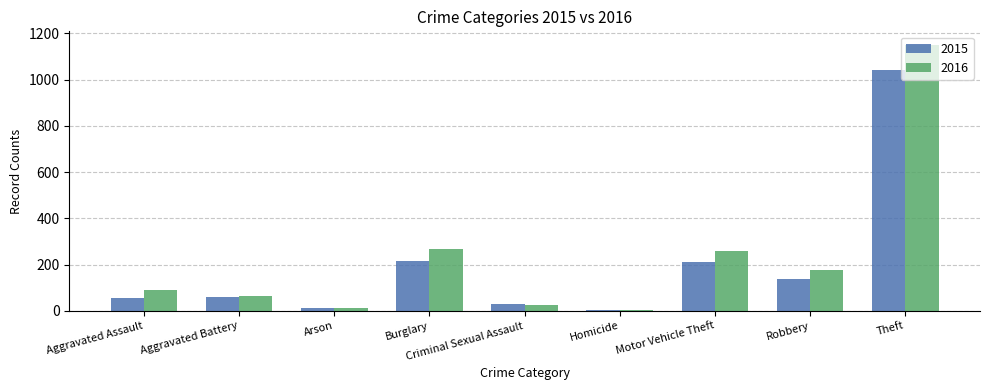

Count the number of data series in this chart.

2